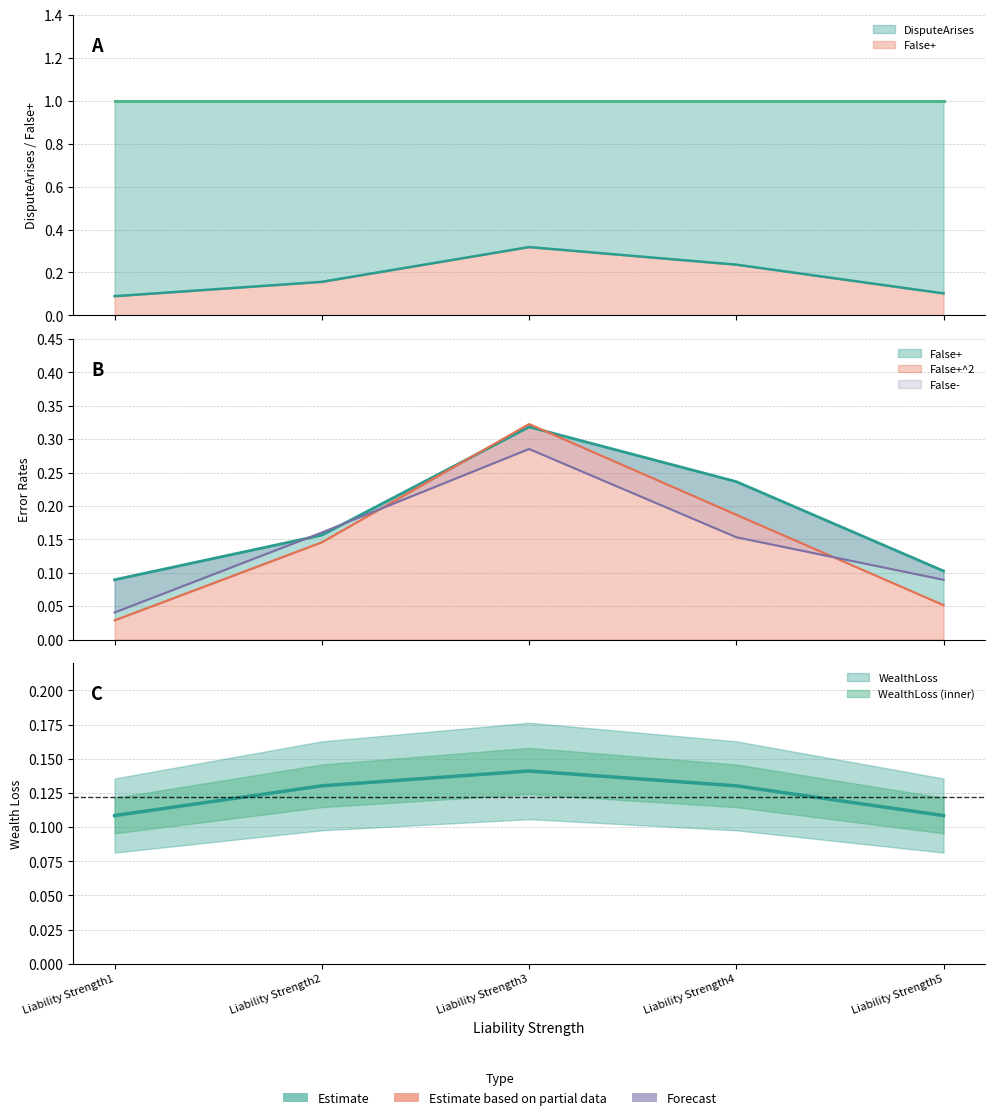

True or false: False+ has a value of 0.1 at Liability Strength1.

False